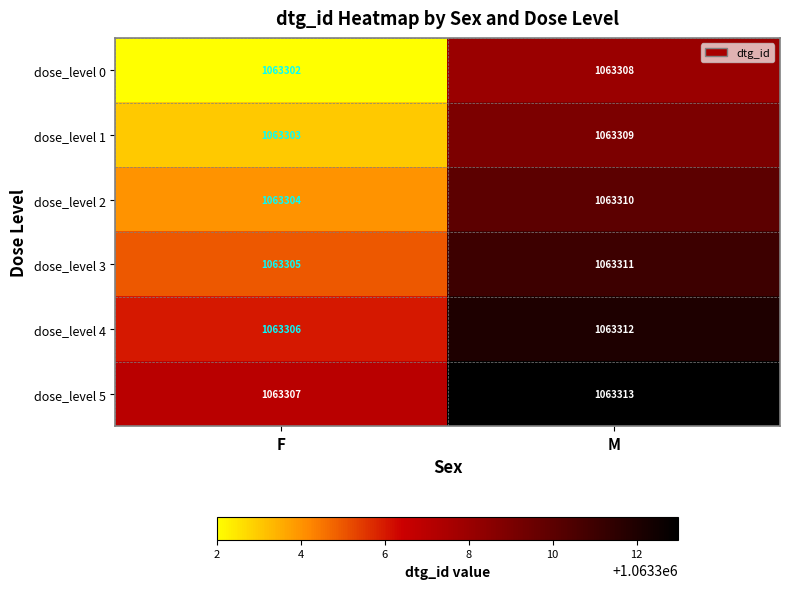

What is the total value across all series at M?

6379863